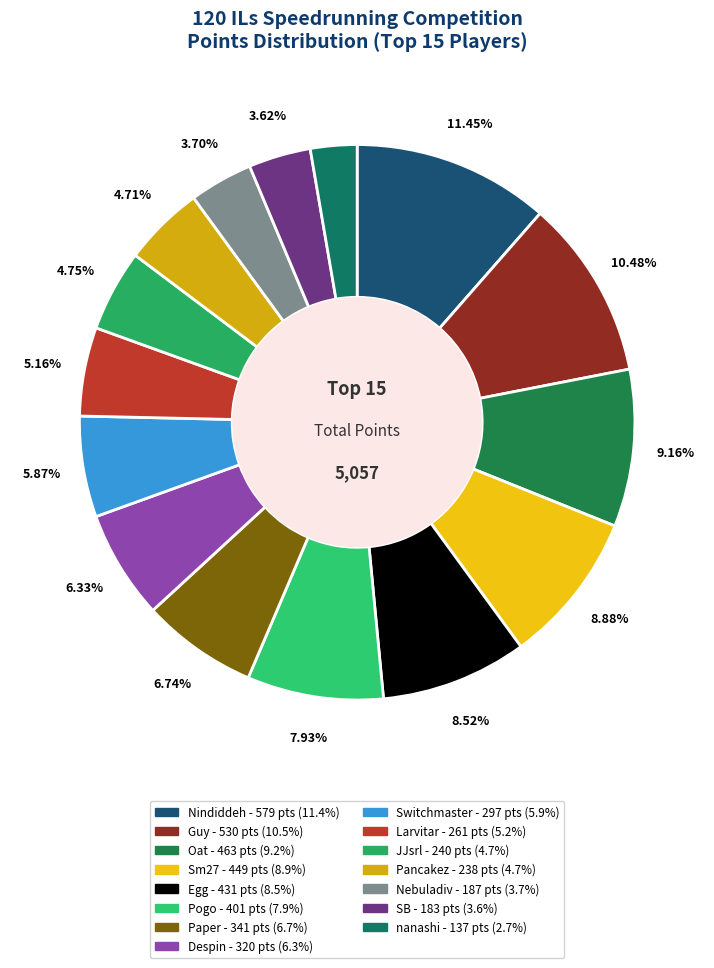

What is the ratio of the value at Pancakez to the value at Switchmaster?

0.8